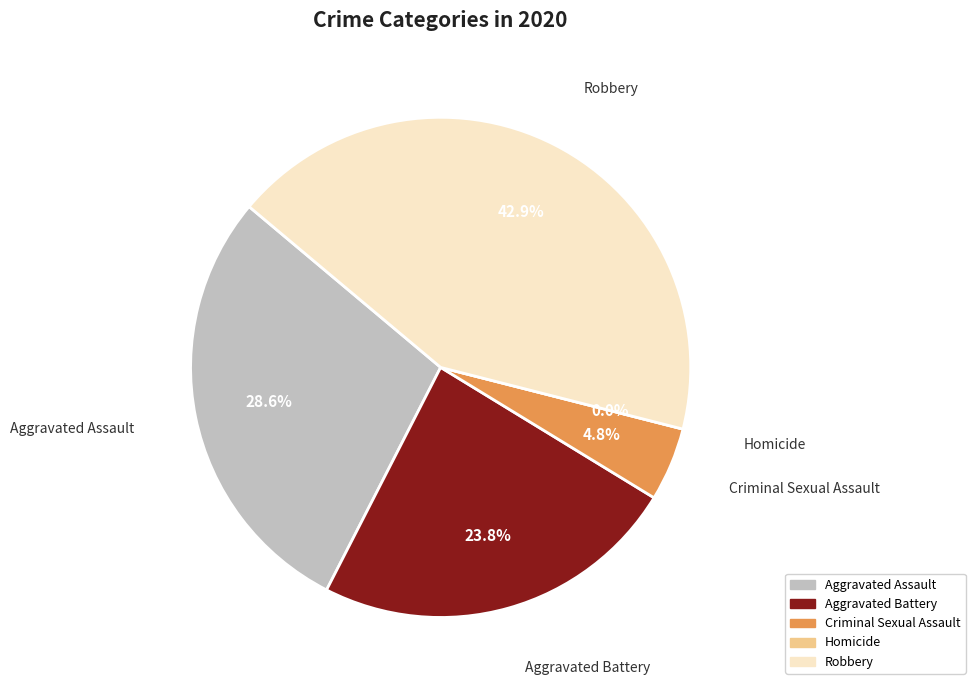

What portion of the pie excludes Robbery?

57.1%